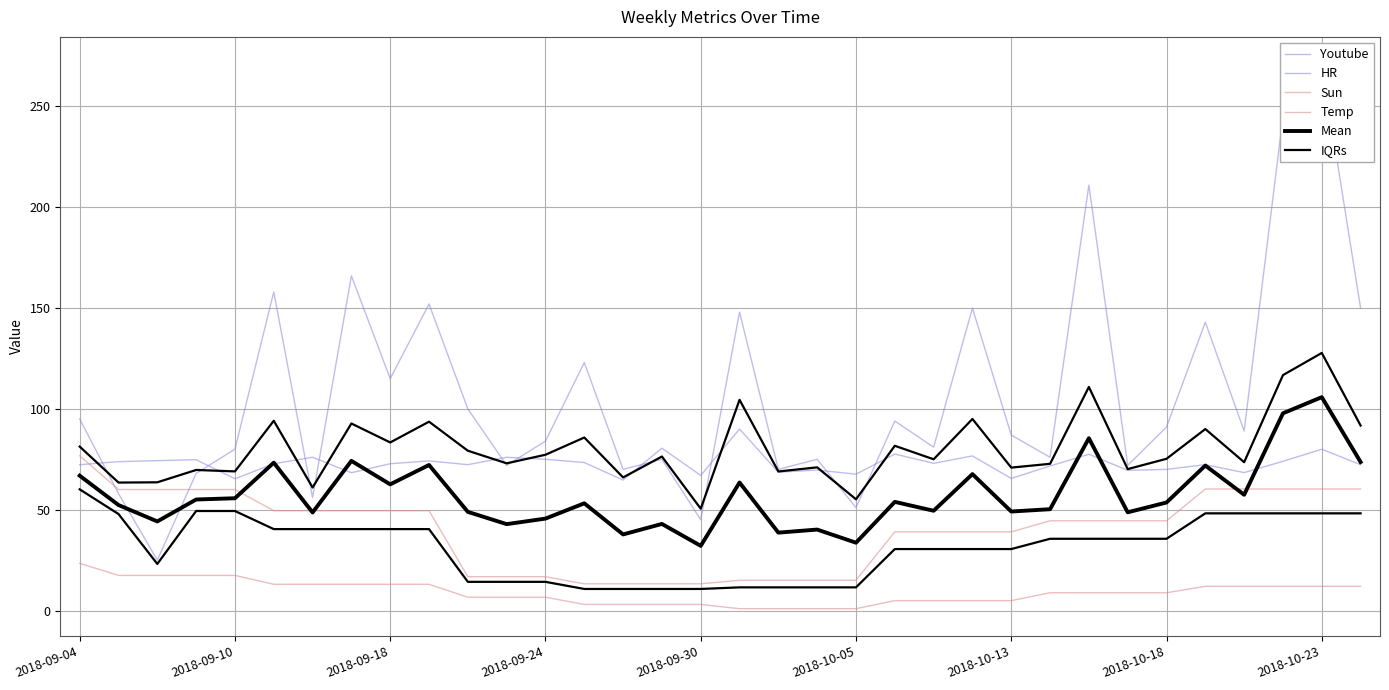

What are all the series names shown in the legend?

Youtube, HR, Sun, Temp, Mean, IQRs